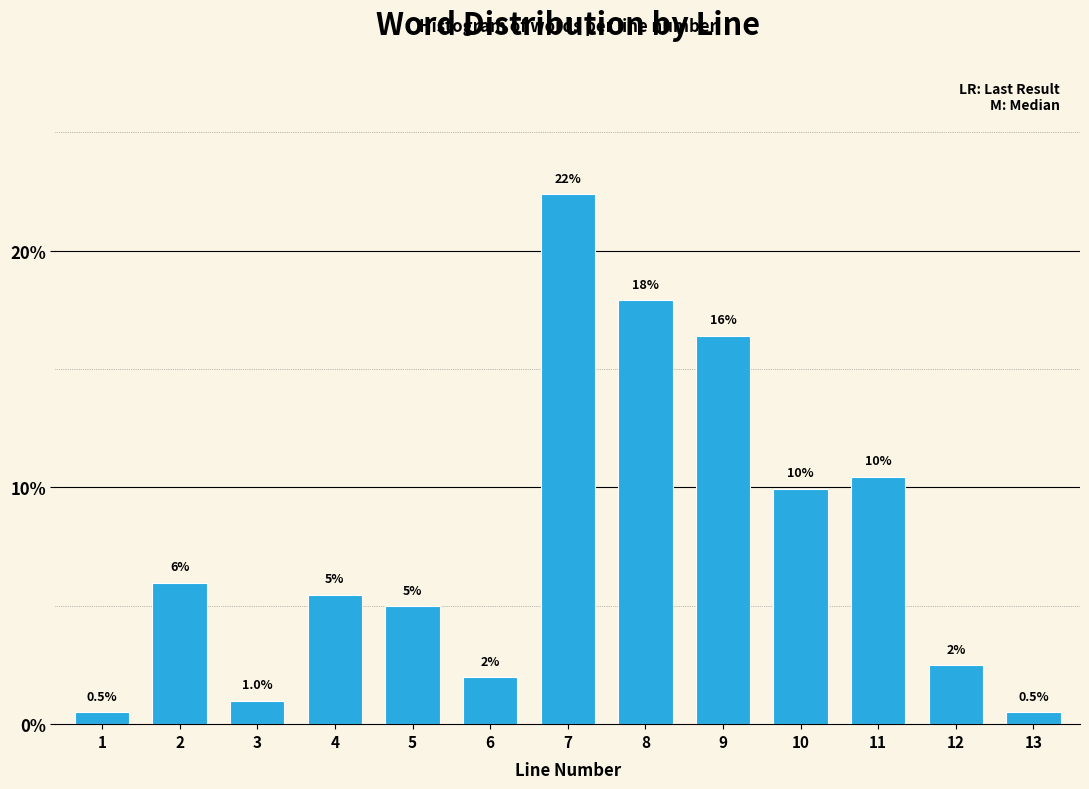

Reading left to right, extract all data points from this chart.

1=0.5	2=6.0	3=1.0	4=5.5	5=5.0	6=2.0	7=22.4	8=17.9	9=16.4	10=10.0	11=10.4	12=2.5	13=0.5